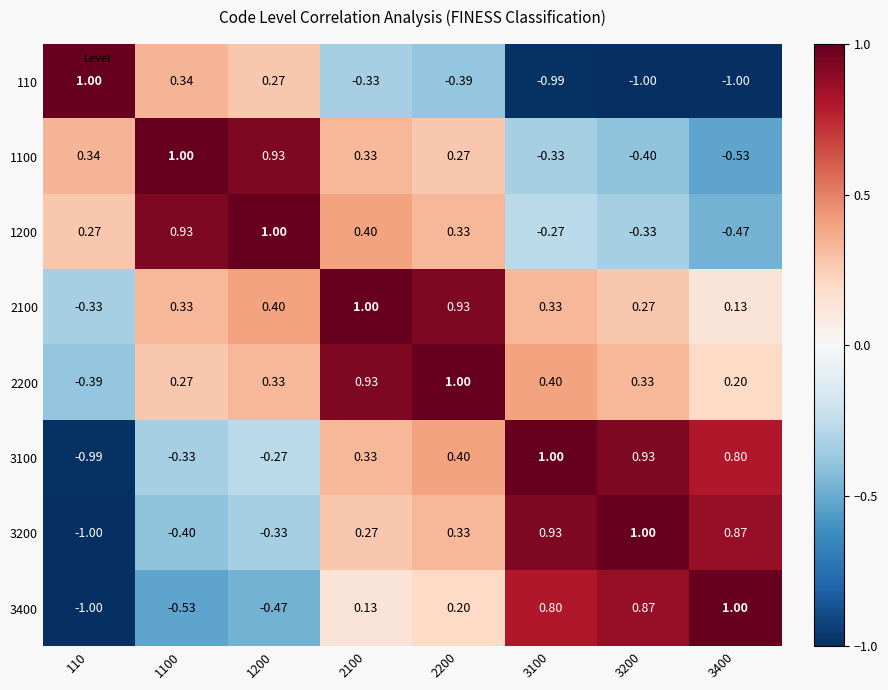

How many values in 3100 are below zero?

3